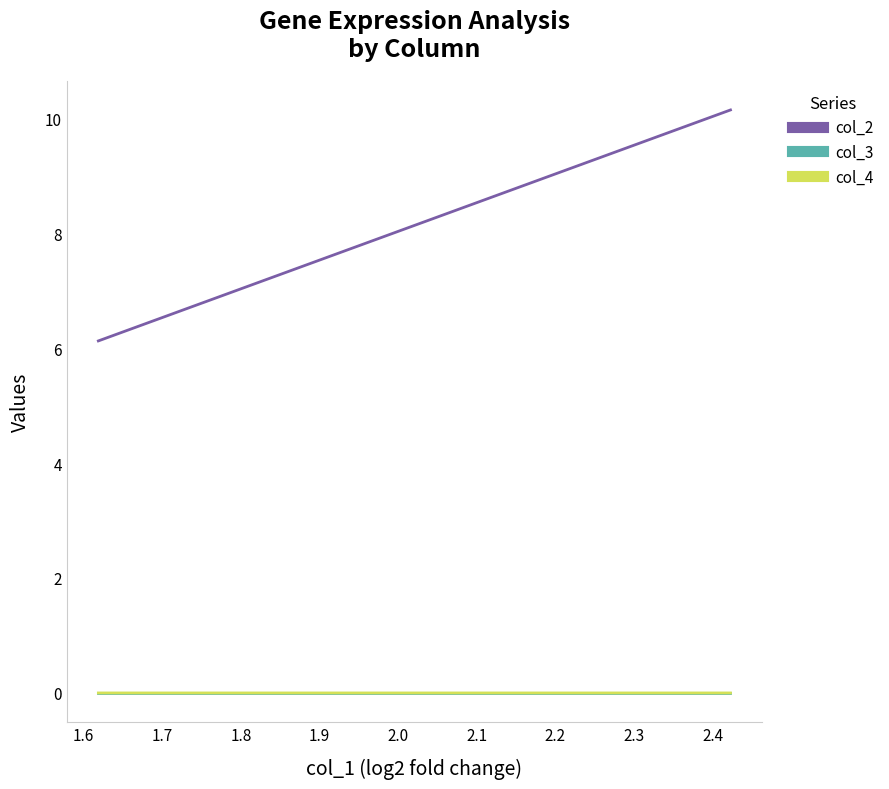

True or false: col_4 and col_3 intersect in this chart.

False